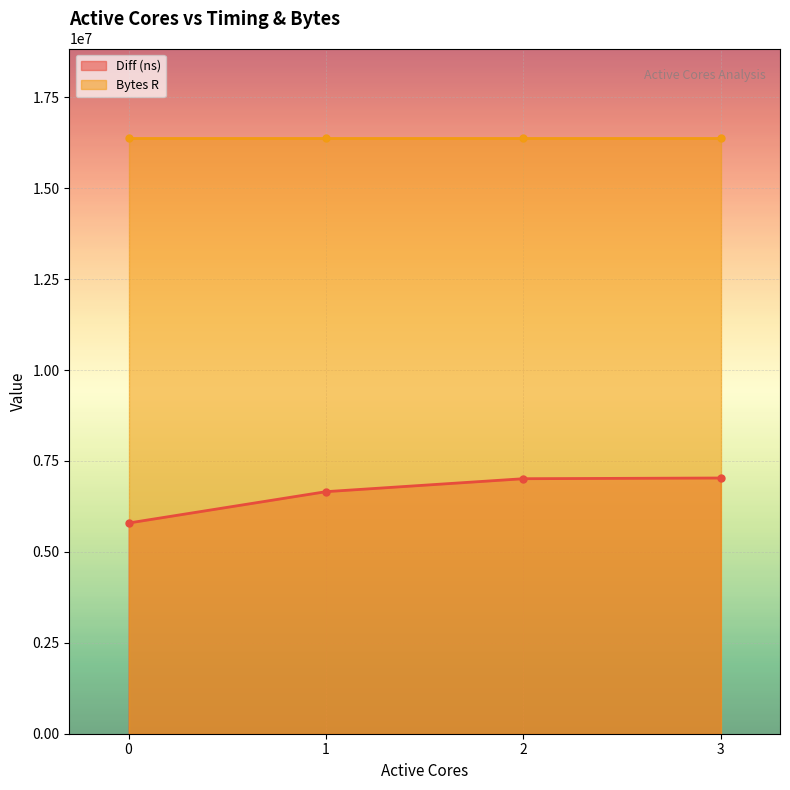

What is the lowest value of the Bytes R (line) series?

16384000